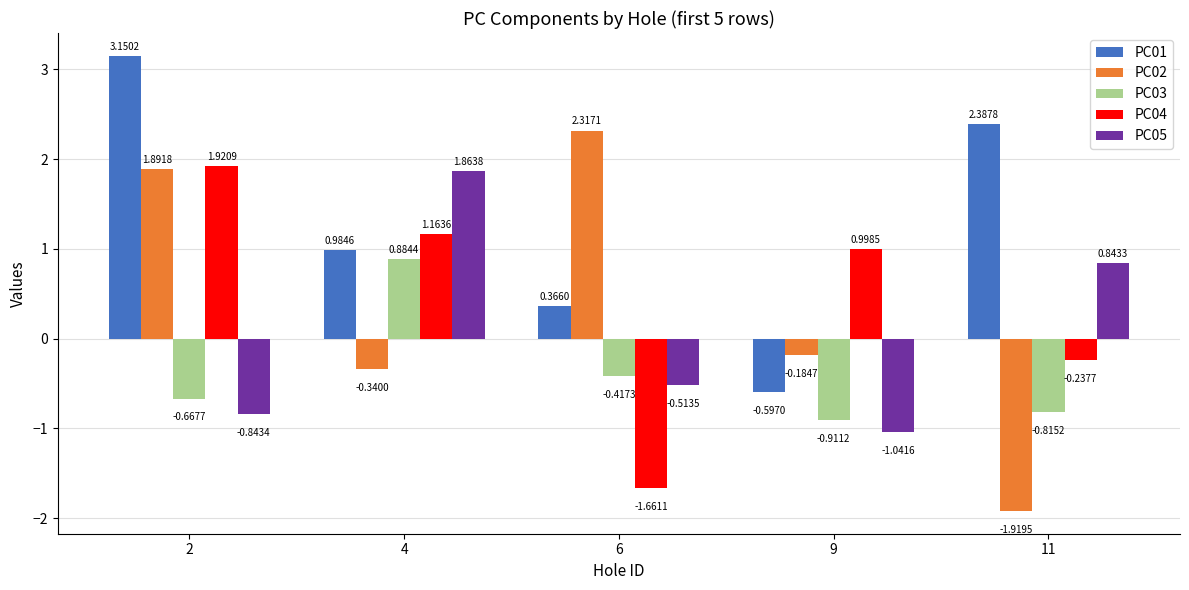

Rank the series by their maximum value, from highest to lowest.

PC01, PC02, PC04, PC05, PC03